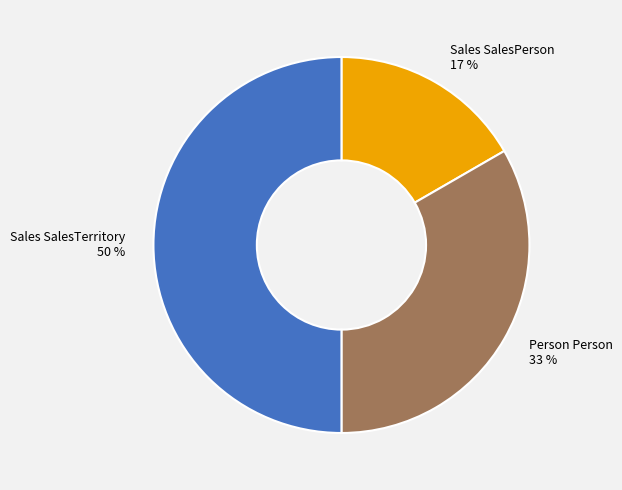

What is the largest slice in the pie chart?

Sales SalesTerritory